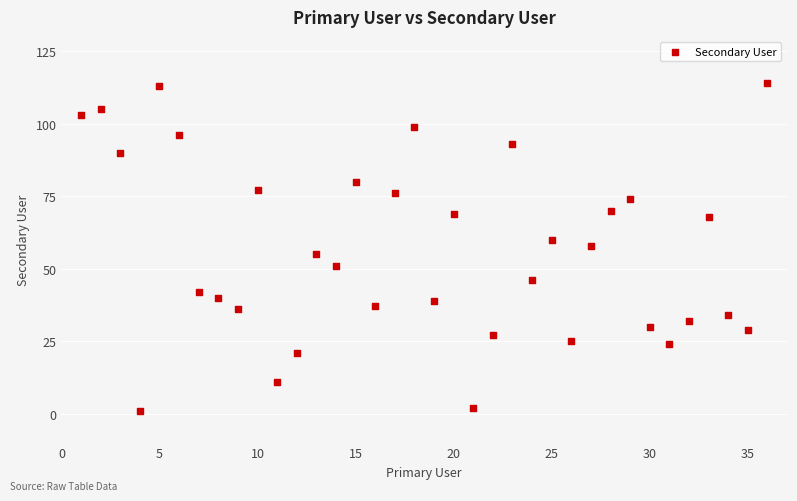

What is the range of X values (max minus min)?

35